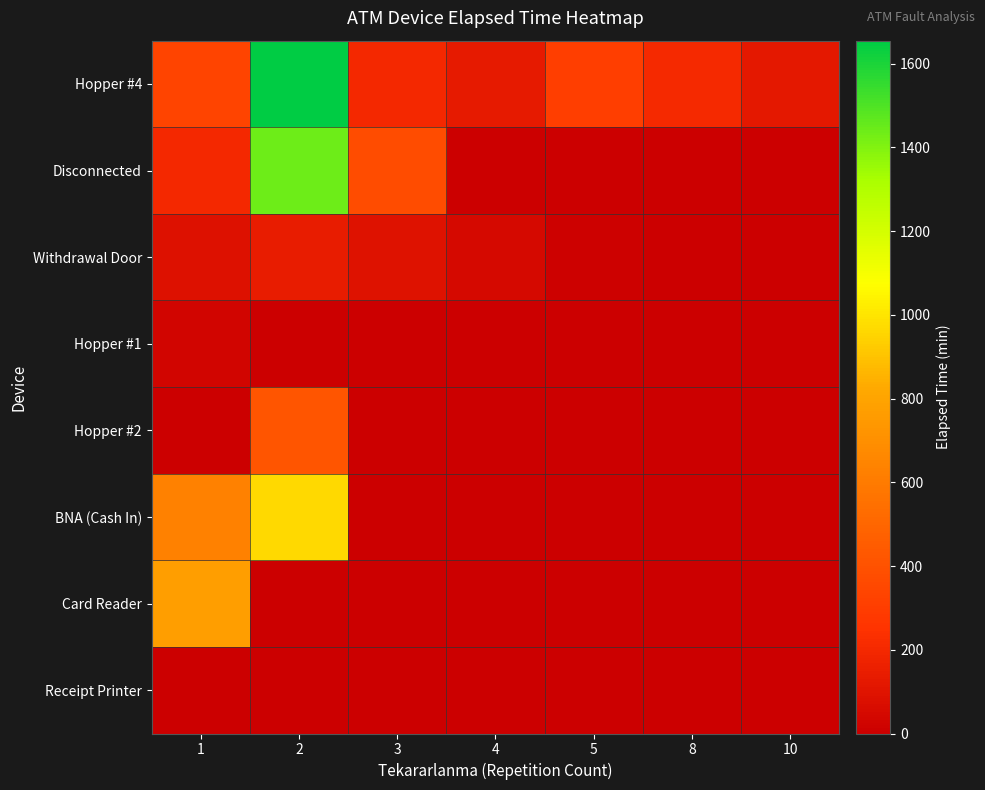

Reading left to right, extract all data points from this chart.

Hopper #4: 1=330	2=1655	3=195	4=135	5=305	8=205	10=120
Disconnected: 1=195	2=1440	3=370	4=0	5=0	8=0	10=0
Withdrawal Door: 1=85	2=140	3=95	4=50	5=10	8=0	10=0
Hopper #1: 1=30	2=0	3=0	4=0	5=0	8=0	10=0
Hopper #2: 1=0	2=415	3=0	4=0	5=0	8=0	10=0
BNA (Cash In): 1=630	2=965	3=0	4=0	5=0	8=0	10=0
Card Reader: 1=770	2=0	3=0	4=0	5=0	8=0	10=0
Receipt Printer: 1=5	2=0	3=0	4=0	5=0	8=0	10=0